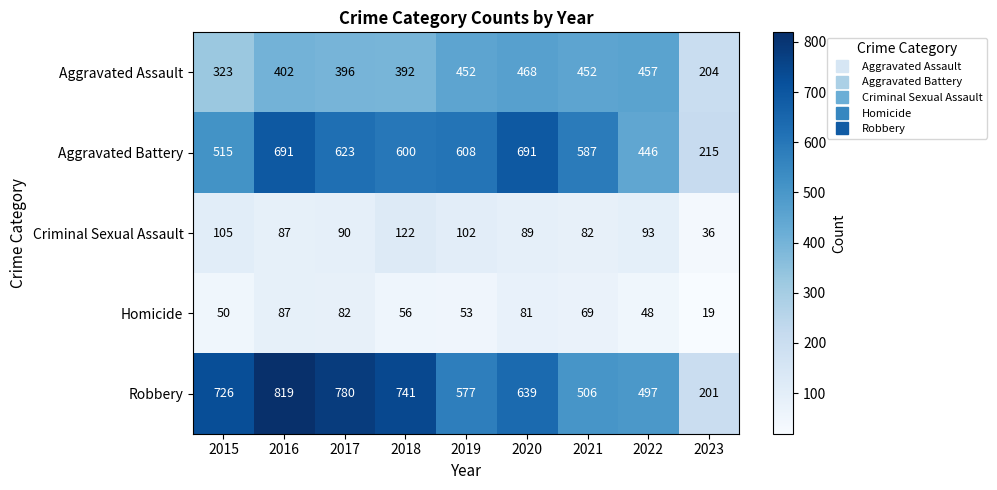

The value of Criminal Sexual Assault at 2019 is 161. True or false?

False